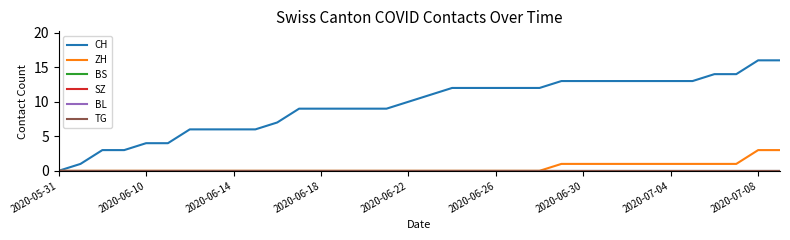

What is the difference between the maximum and minimum values in the CH series?

16